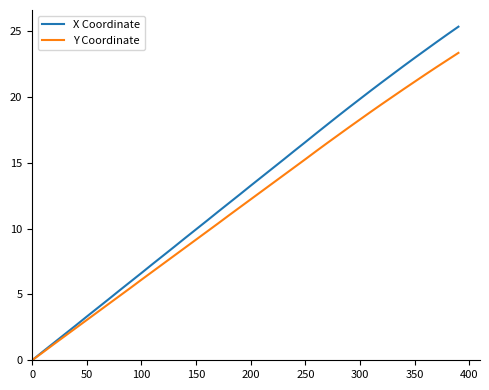

What is the maximum value for Y Coordinate?

23.4